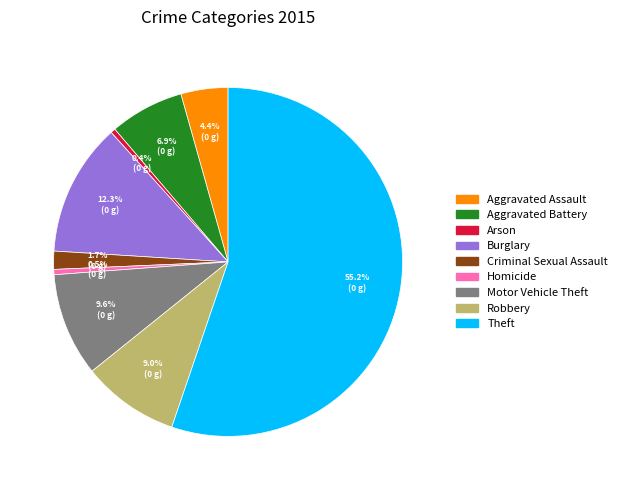

How much of the chart is everything except Arson?

99.6%